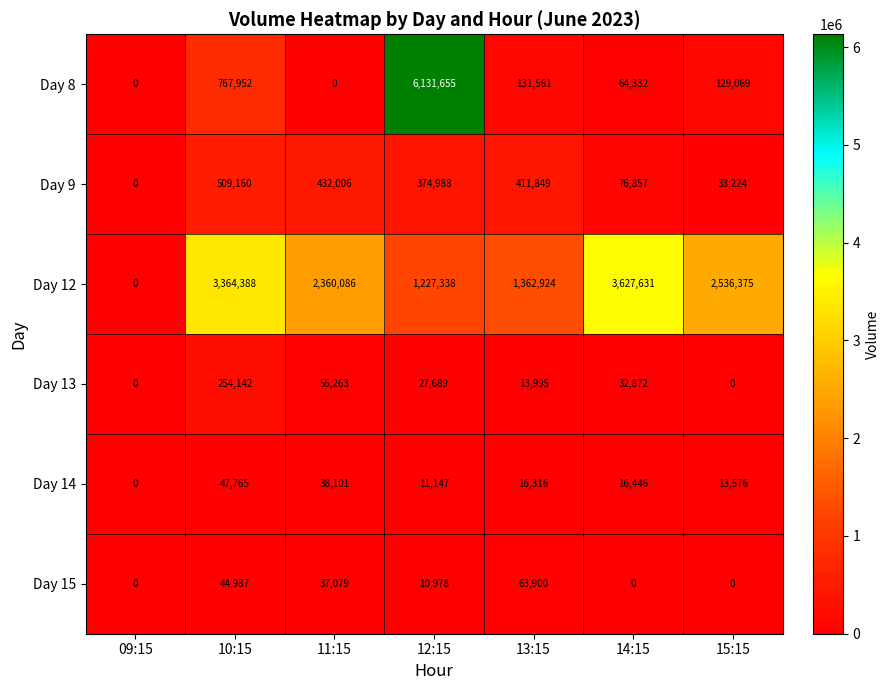

Where is Day 13 nearest to the value 127071?

11:15